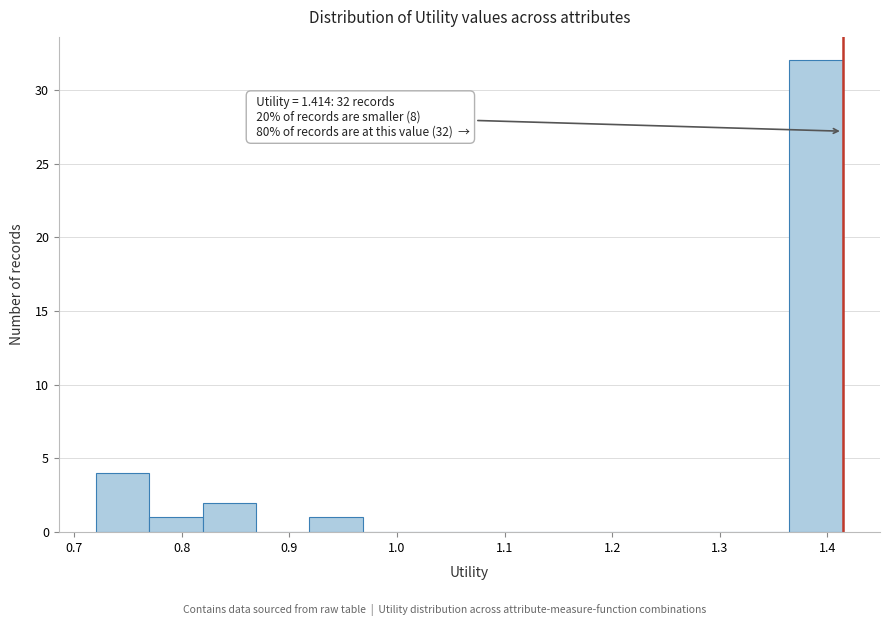

Which range on the x-axis has the tallest bar?

1.36 to 1.41